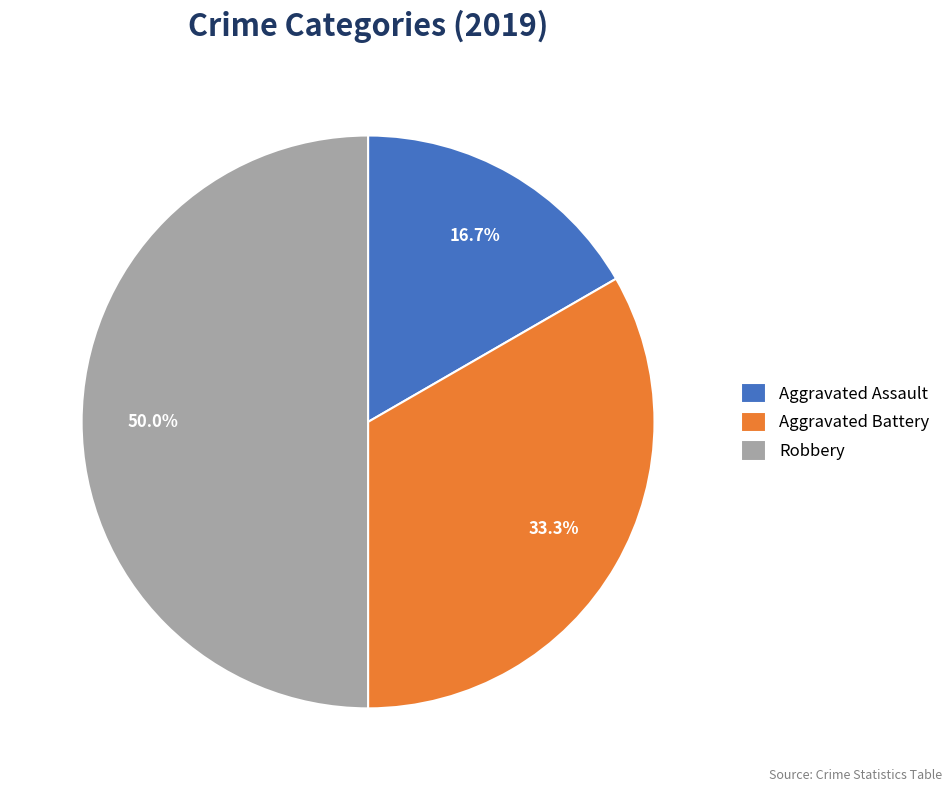

How many segments does this pie chart have?

3